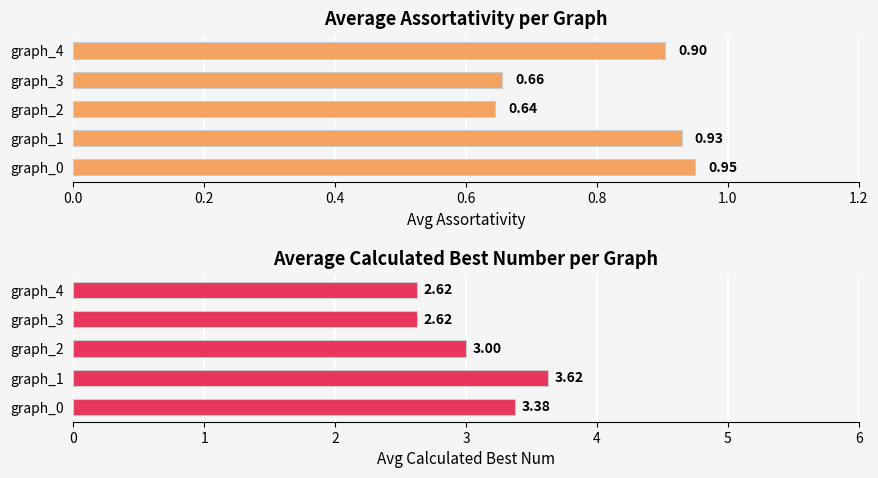

What are all the series names shown in the legend?

avg_assortativity, avg_calculated_bestnum